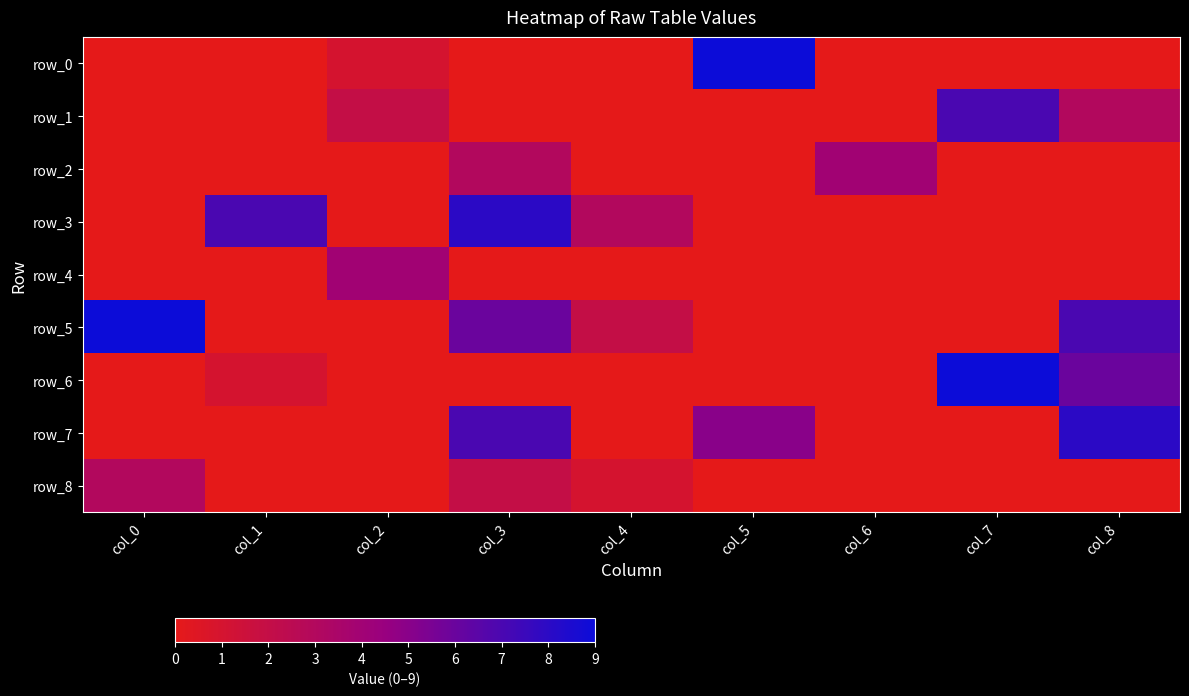

How many positive values does the row_8 series have?

3